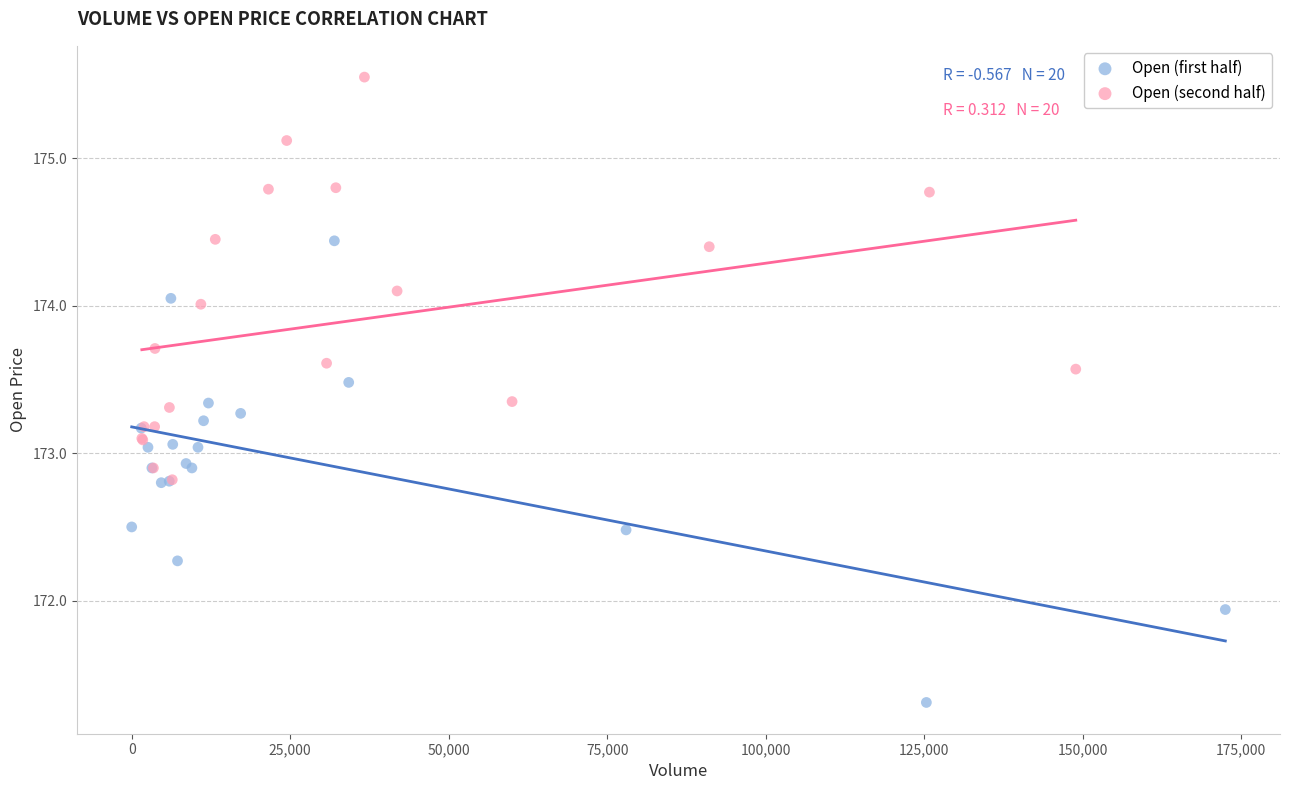

What are all the series names shown in the legend?

Open (first half), Open (second half)